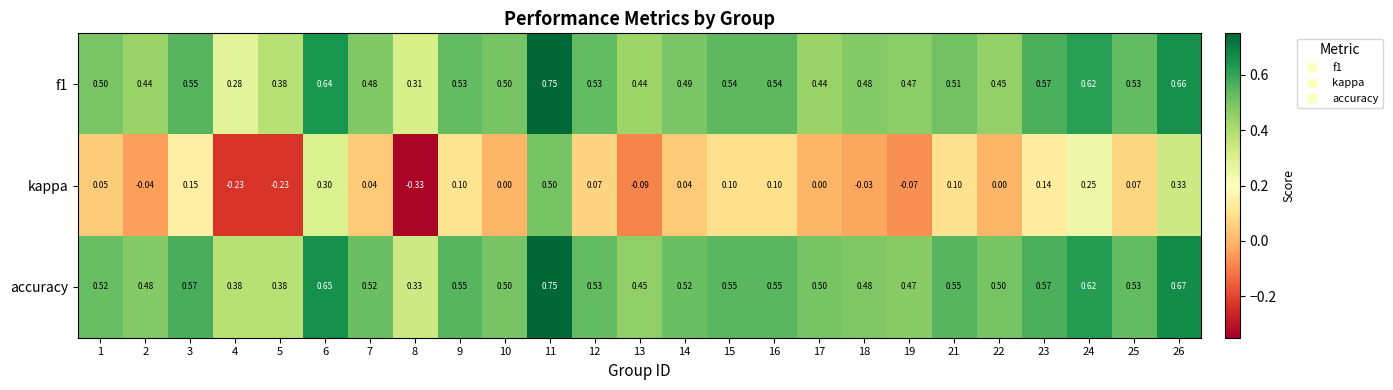

Which series changed the most between 9 and 10?

kappa